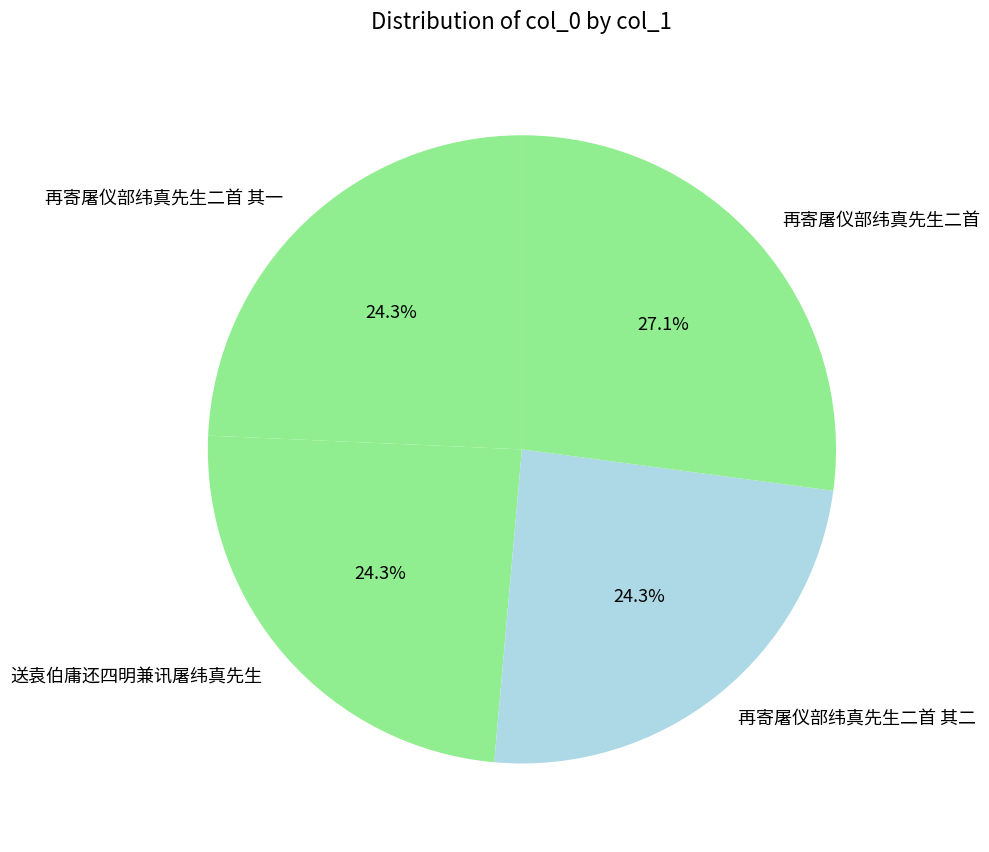

To the nearest percent, what is the average slice percentage?

25%